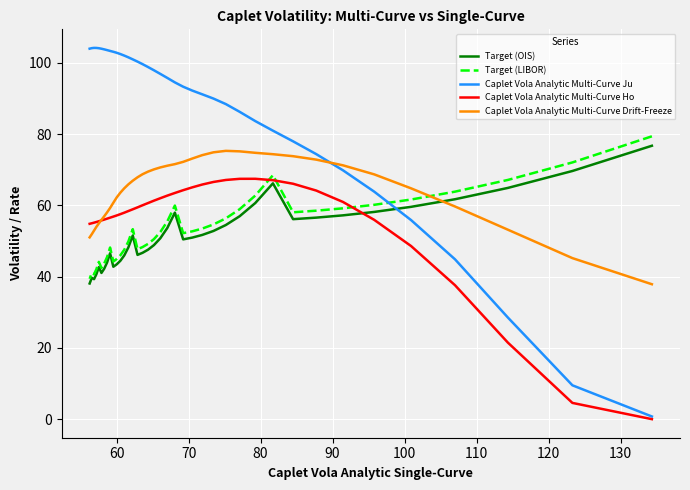

What is the value of the Target (OIS) point at the 39th from the left?

38.1